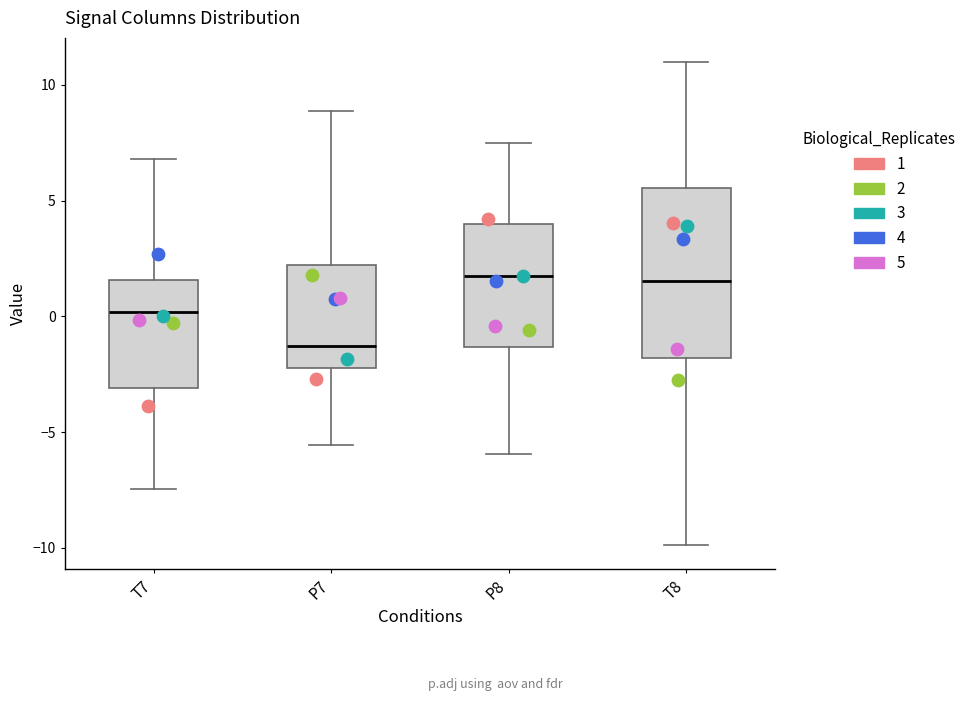

Reading left to right, read every box against the y-axis: the position of its median line, the range the box covers, and the ends of its whiskers. The values are not printed on the chart, so give them approximately, as read against the axis.

T7: median 0.0, box -3.0 to 1.5, whiskers -7.5 to 7.0
P7: median -1.5, box -2.0 to 2.0, whiskers -5.5 to 9.0
P8: median 1.5, box -1.5 to 4.0, whiskers -6.0 to 7.5
T8: median 1.5, box -2.0 to 5.5, whiskers -10.0 to 11.0